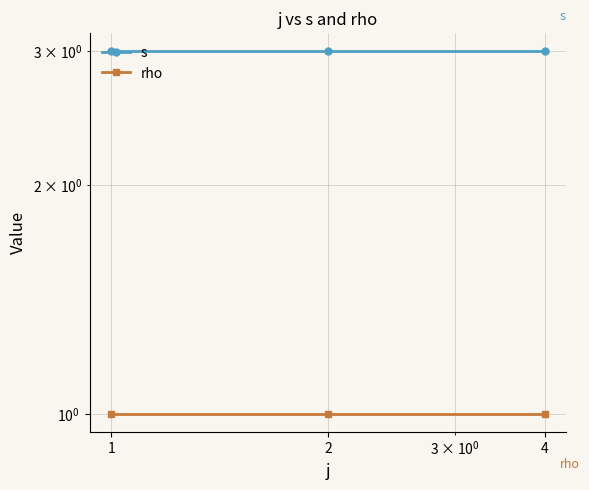

Reading left to right, extract all data points from this chart.

s: 1=3	2=3	4=3
rho: 1=1	2=1	4=1